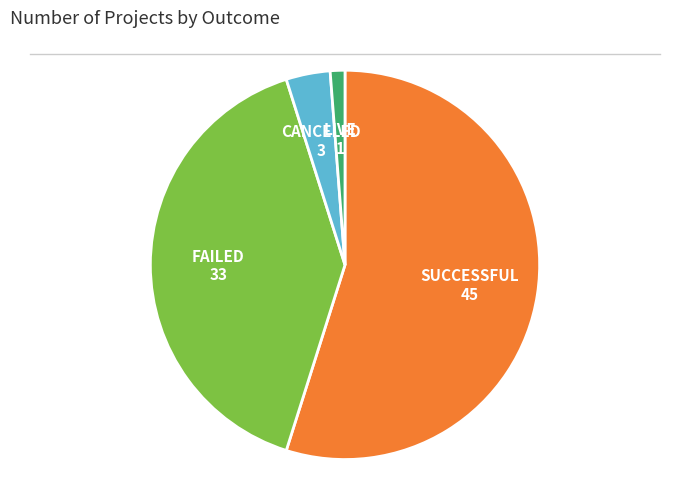

Is there any slice that represents more than half of the pie?

Yes